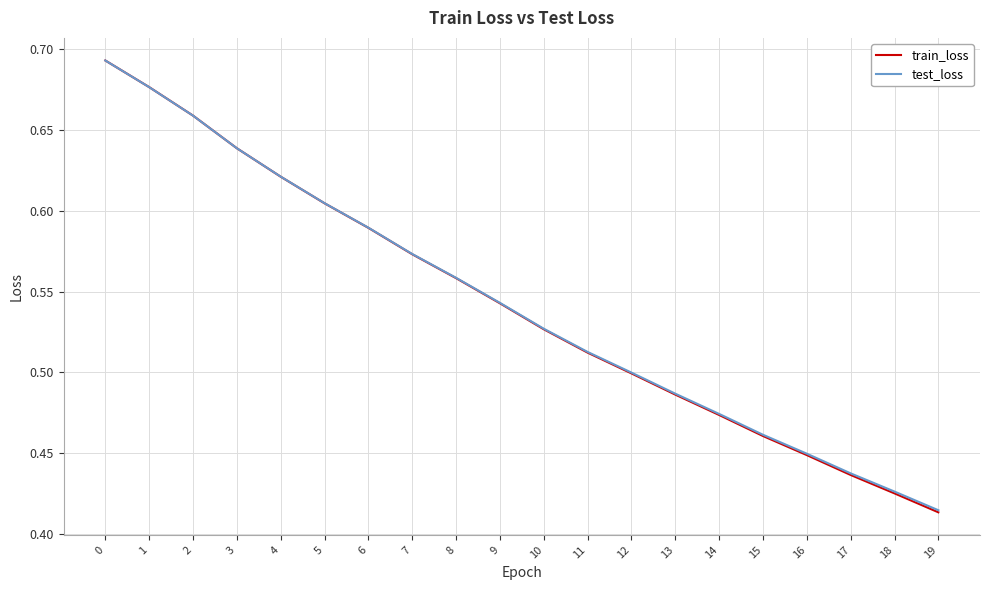

Between which two adjacent categories do test_loss and train_loss first intersect?

2 and 3